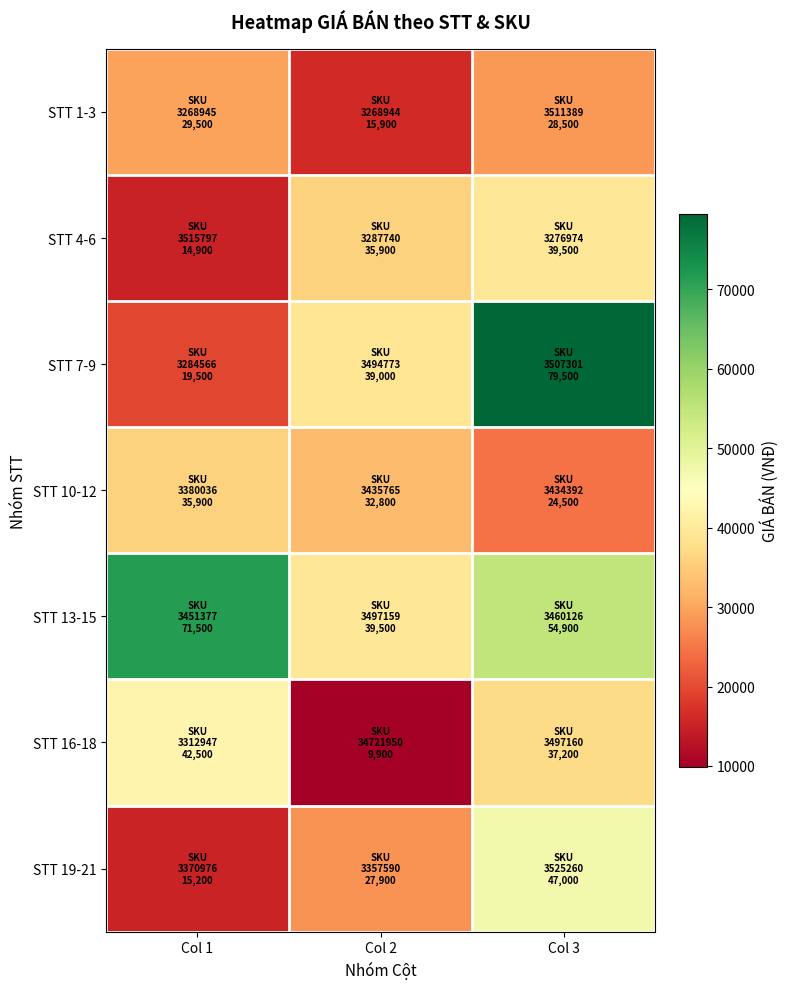

How many data points does each series have?

3